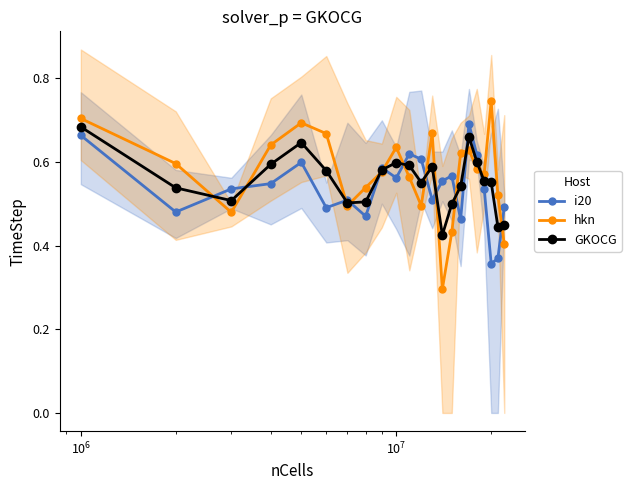

Which series ends up on top after the final intersection of i20 and hkn?

i20